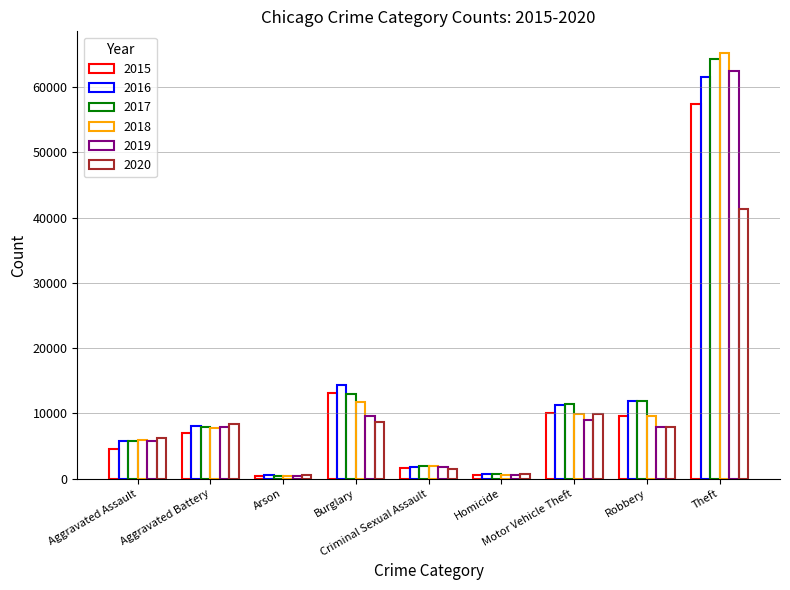

How many bars are there in each group?

6